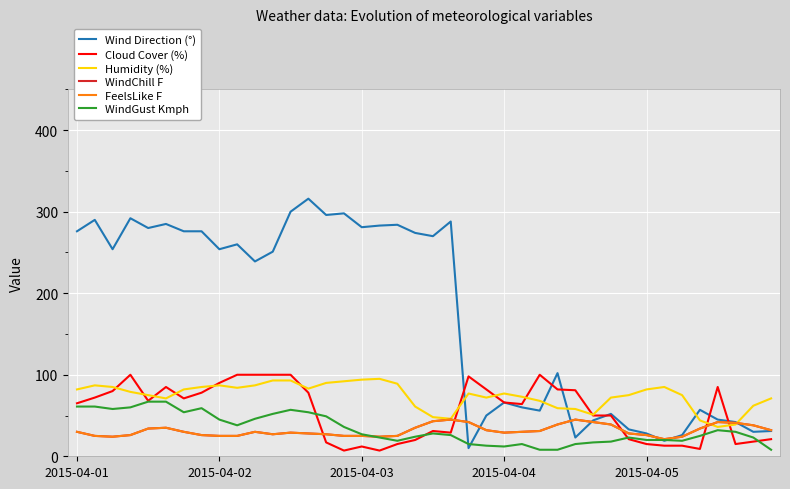

What is the minimum value shown in the chart?

7